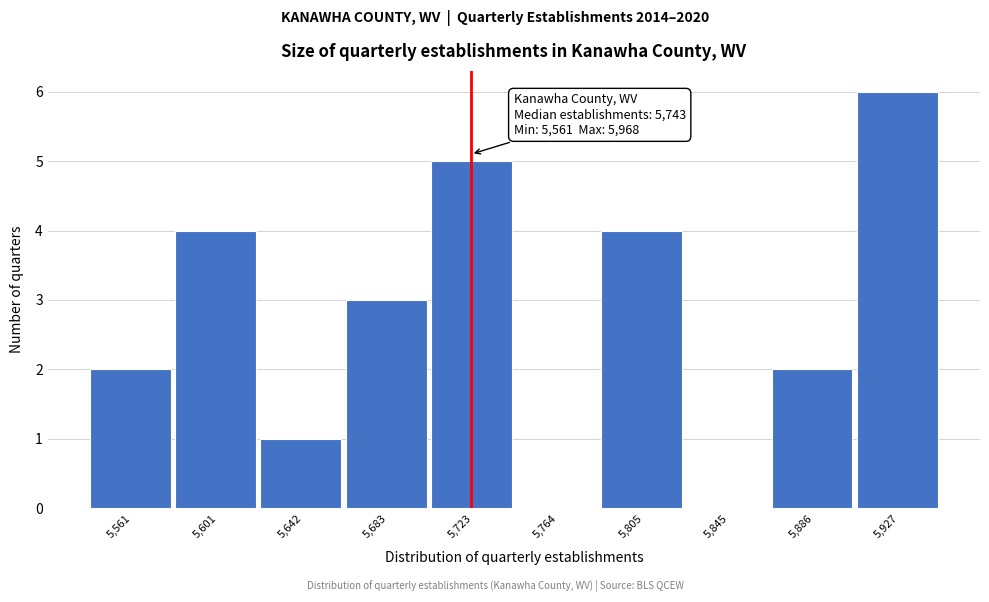

What is the sum of all values?

27